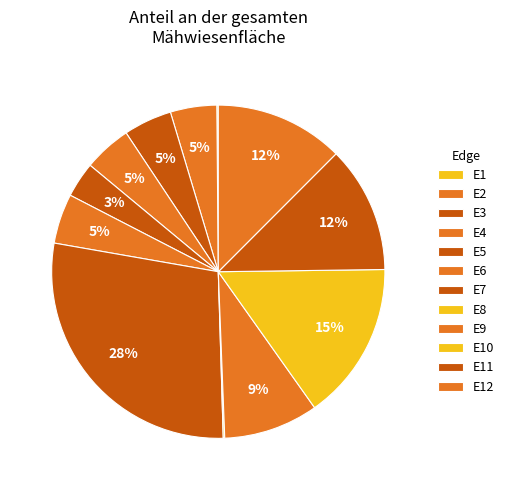

What is the change in value from E1 to E10?

+0.5